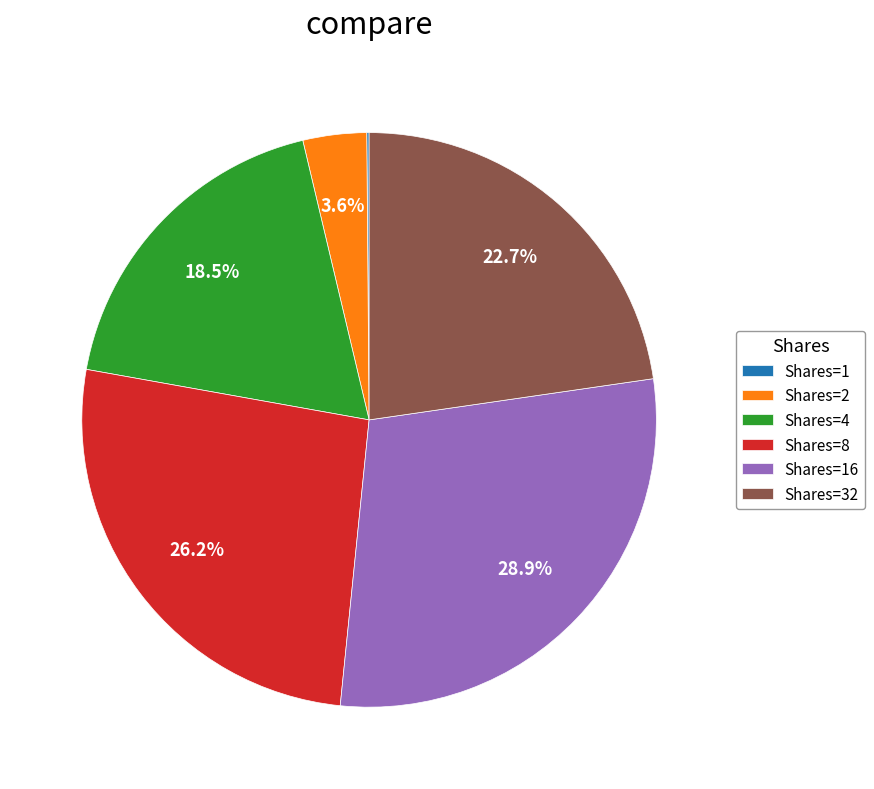

Does any single category account for the majority?

No